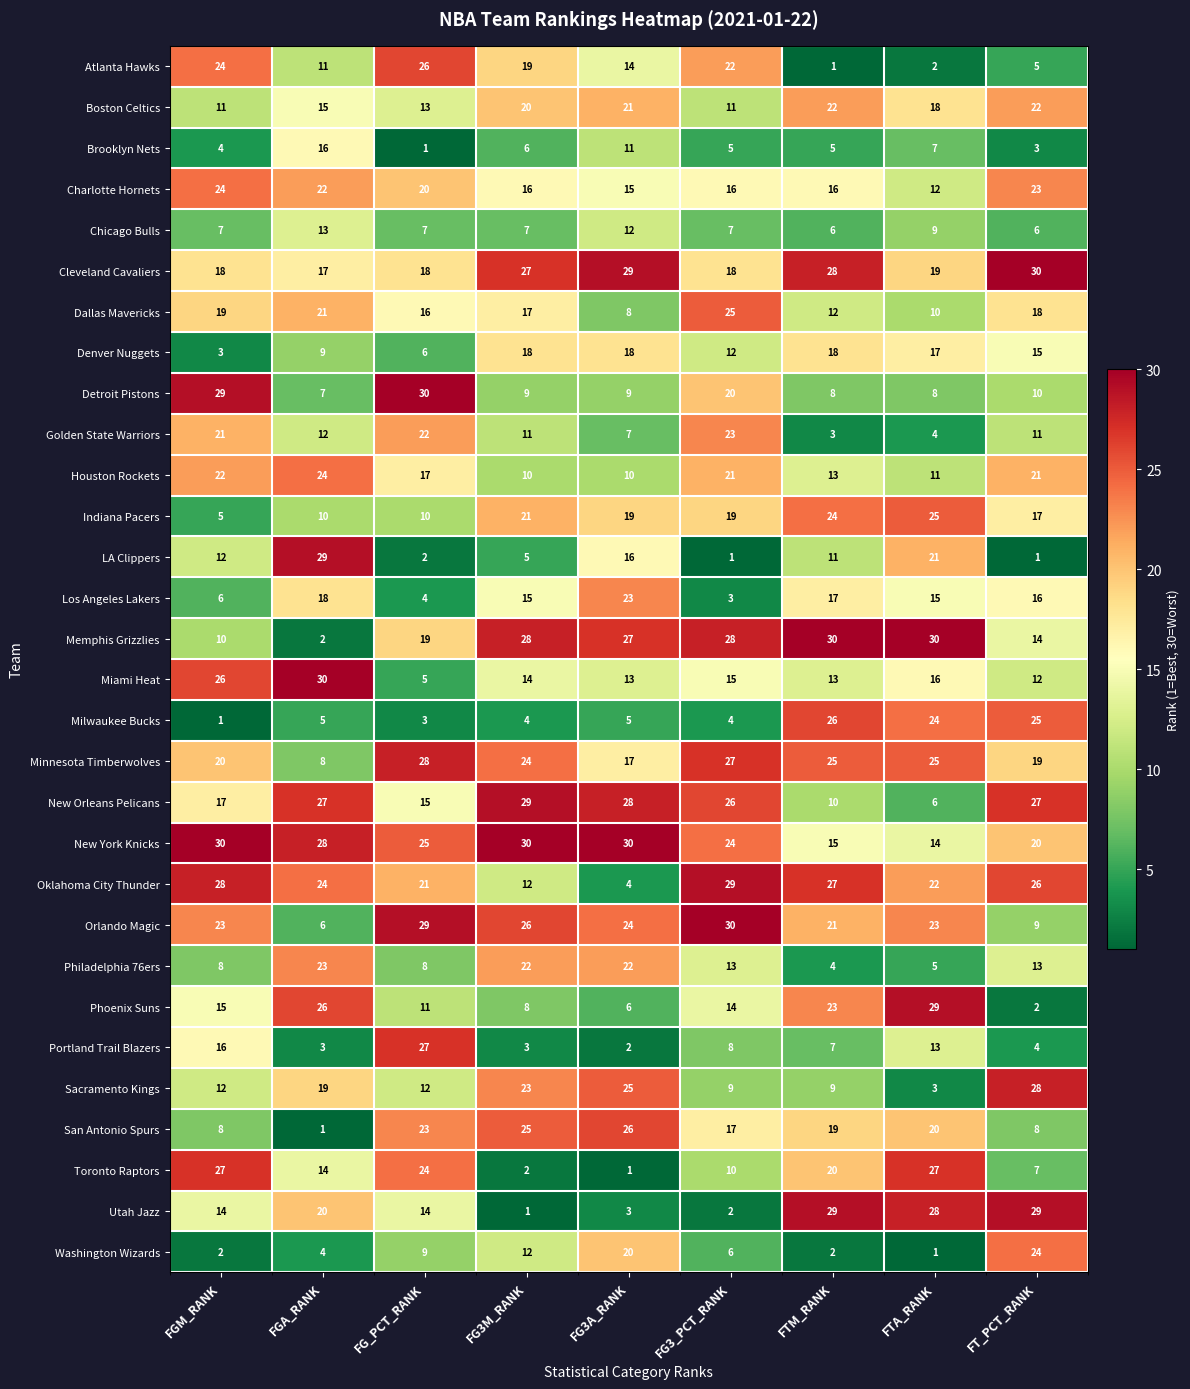

How many series are shown in this chart?

30